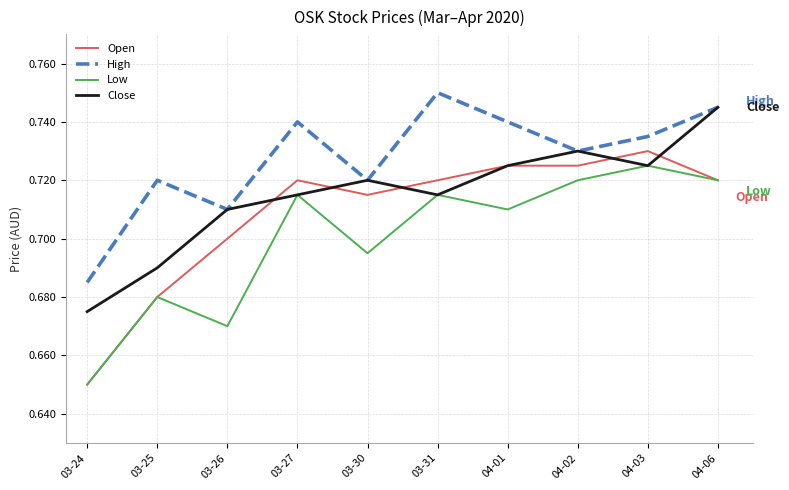

Is it true that Open equals 0.7 at 03-25?

True